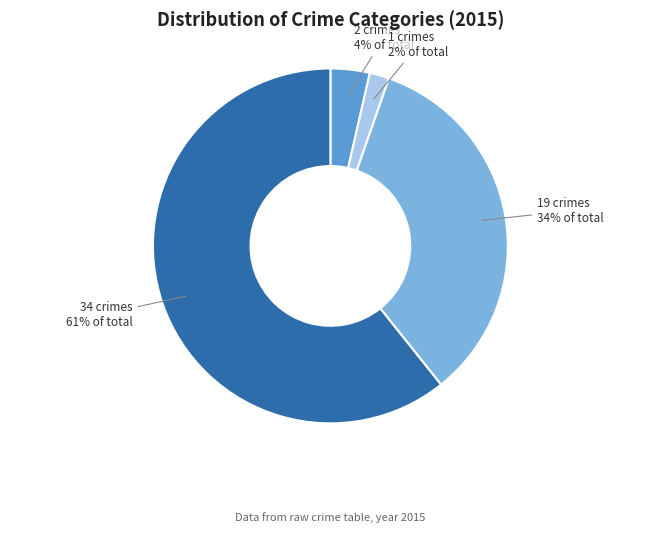

Is there any slice that represents more than half of the pie?

Yes